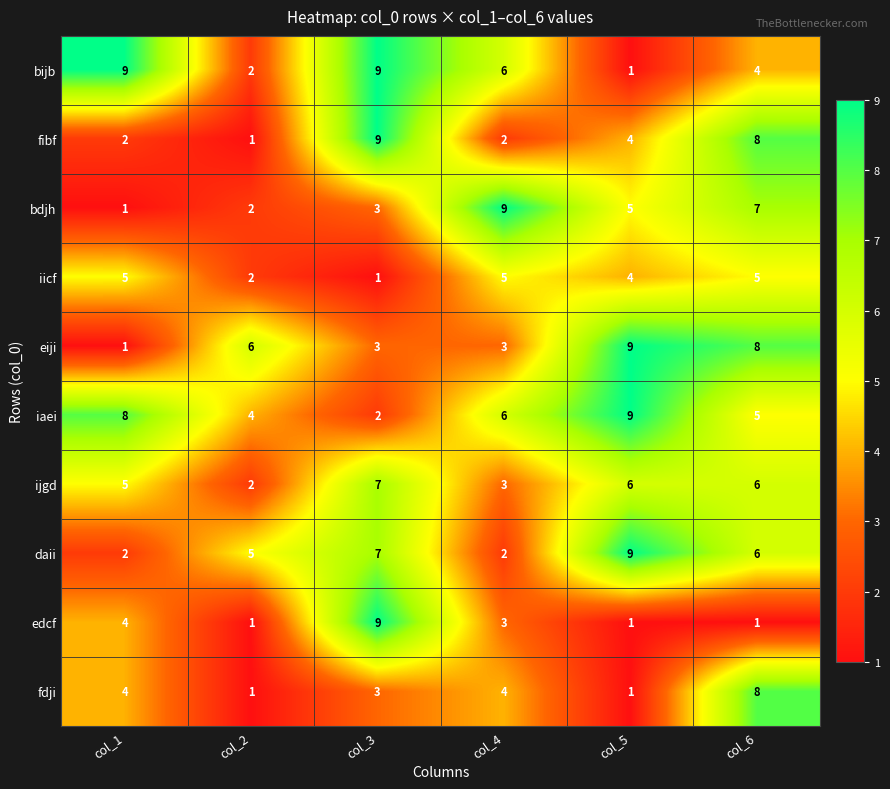

How many categories are shown in the chart?

6